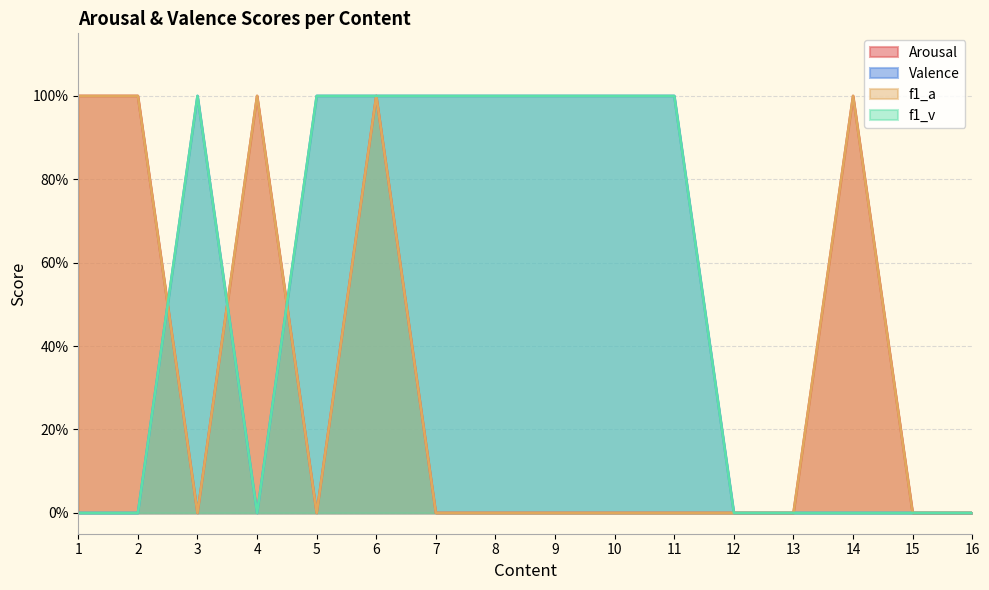

Between 1 and 14, which is larger?

1